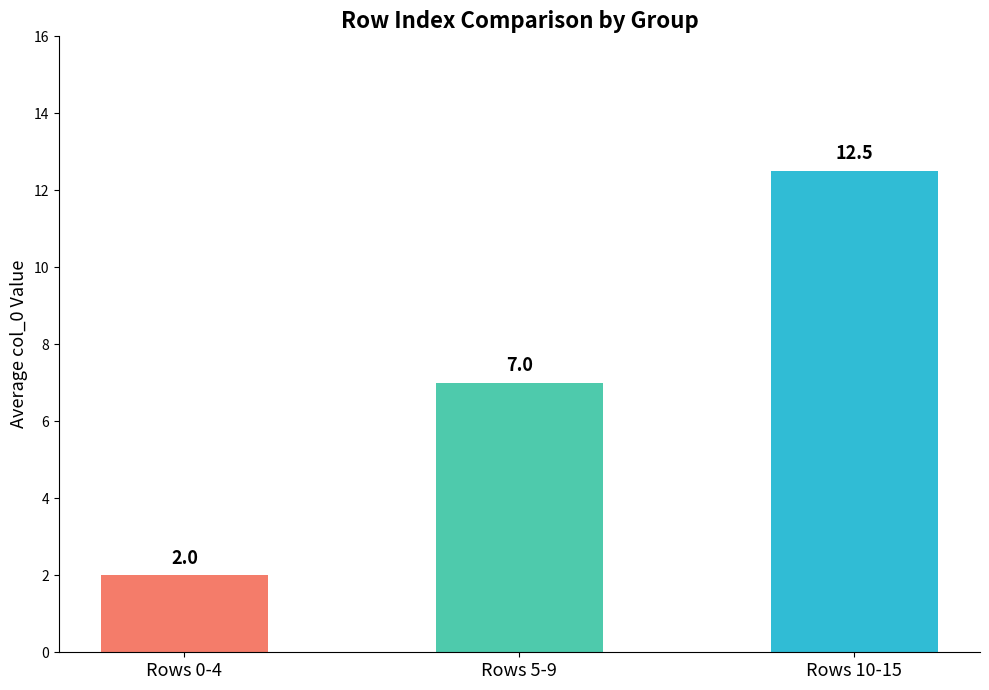

Reading right to left, transcribe all the data shown in this chart.

Rows 10-15=12.5	Rows 5-9=7.0	Rows 0-4=2.0